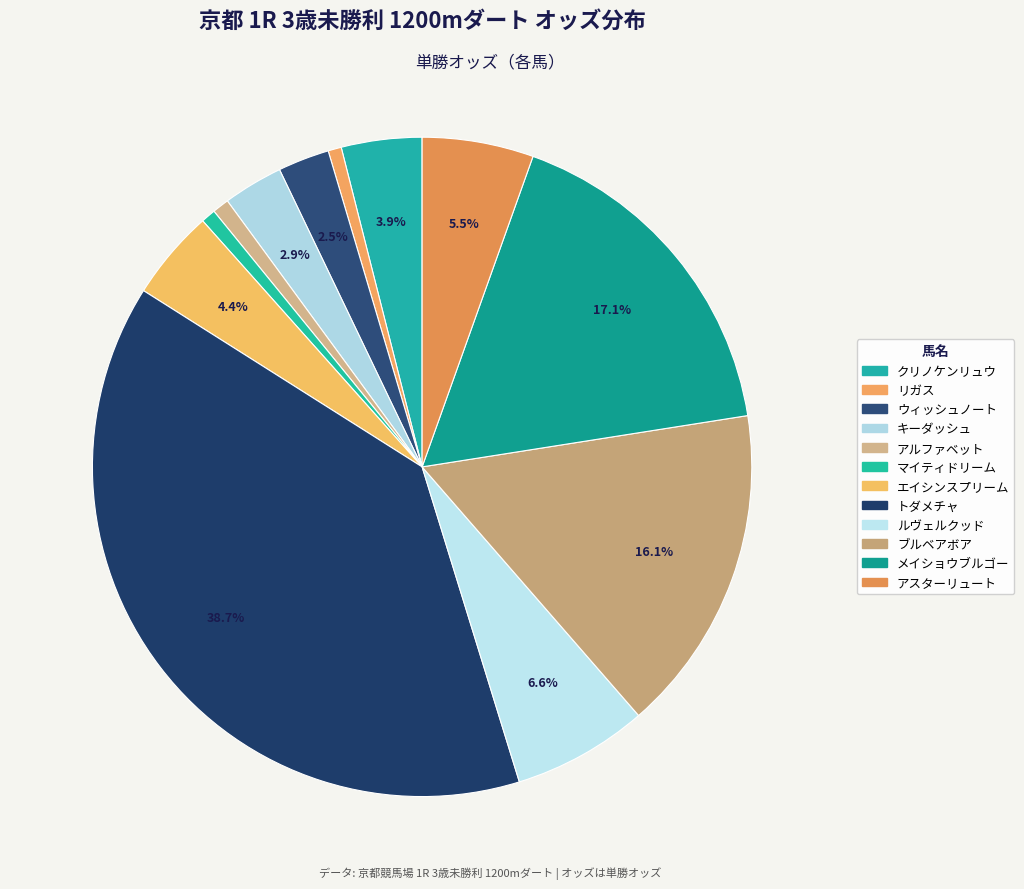

To the nearest percent, what portion does アルファベット represent?

1%